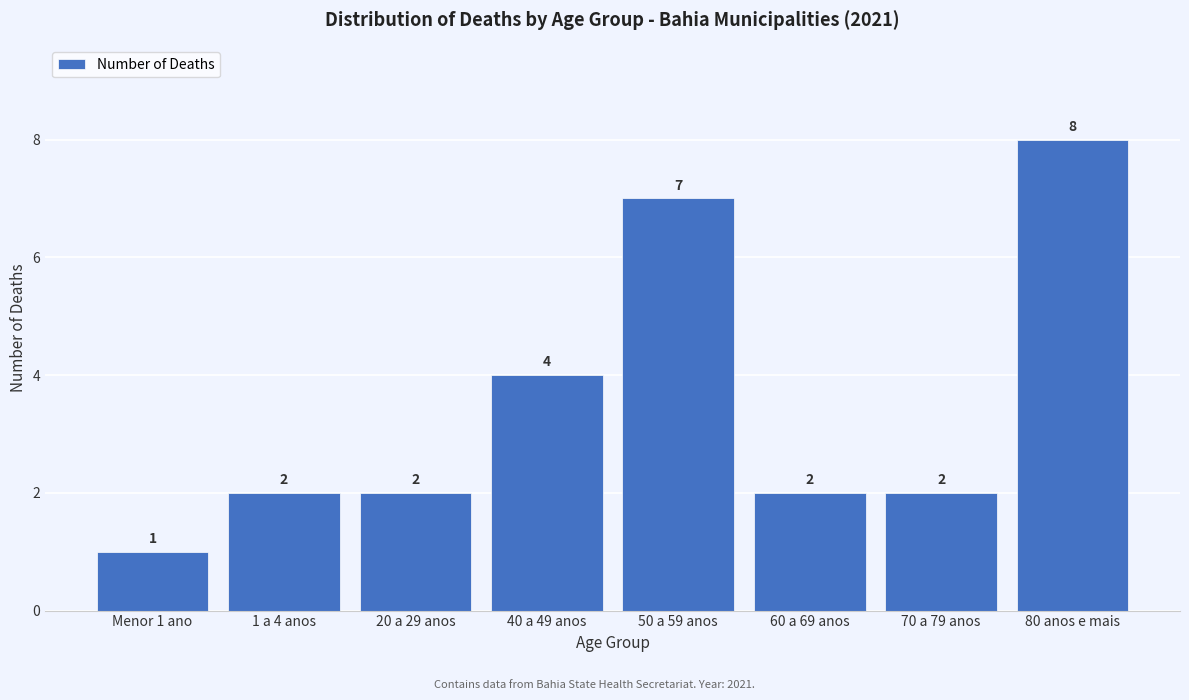

Reading right to left, extract all data points from this chart.

80 anos e mais=8	70 a 79 anos=2	60 a 69 anos=2	50 a 59 anos=7	40 a 49 anos=4	20 a 29 anos=2	1 a 4 anos=2	Menor 1 ano=1